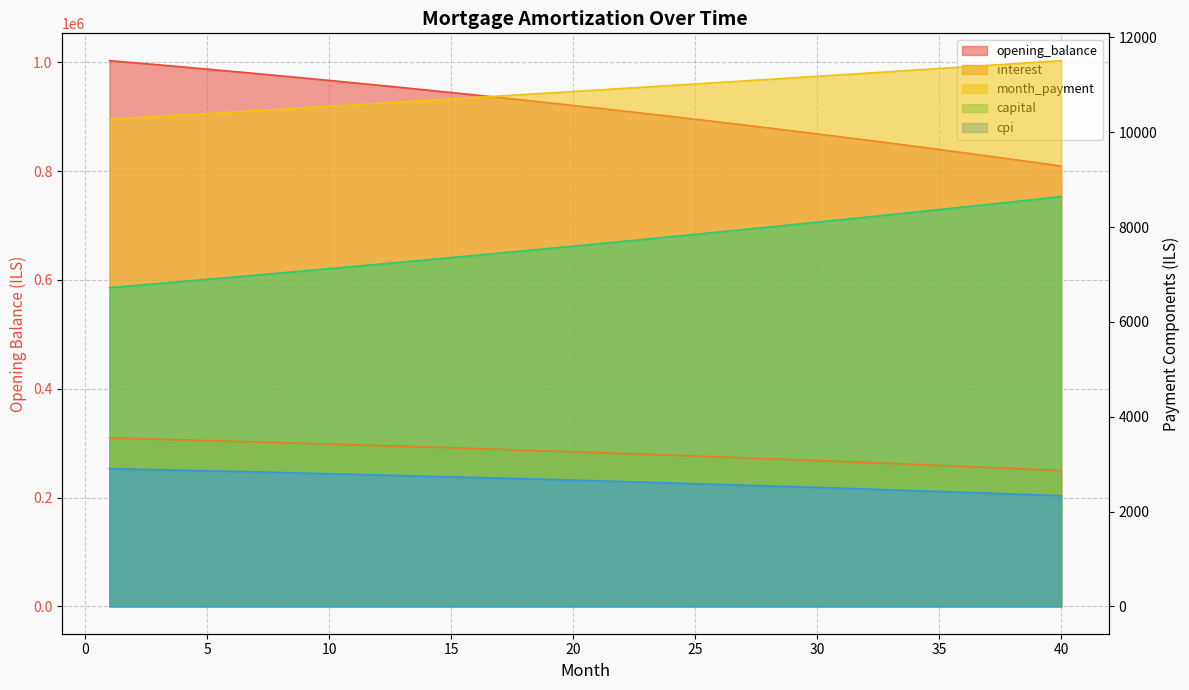

What is the total value across all series at 1?

1026369.5